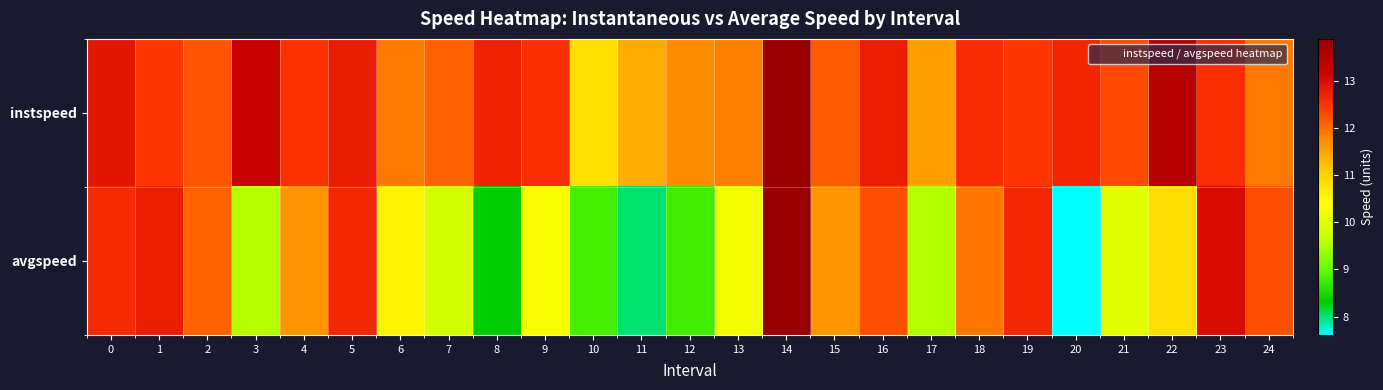

Rank the series by their maximum value, from highest to lowest.

instspeed, avgspeed